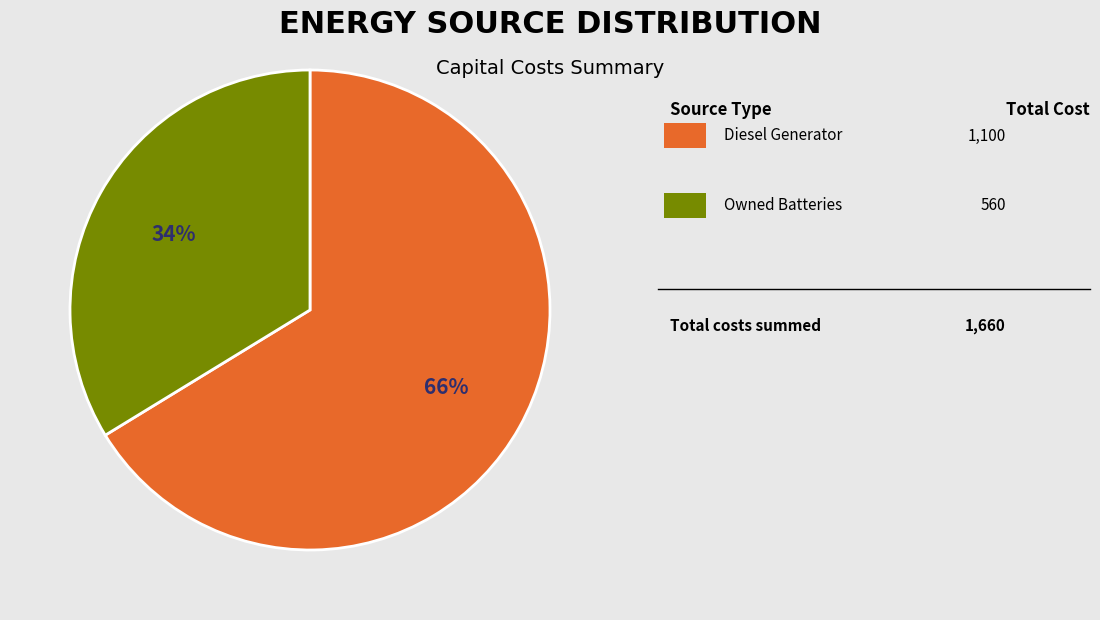

Does any single category account for the majority?

Yes